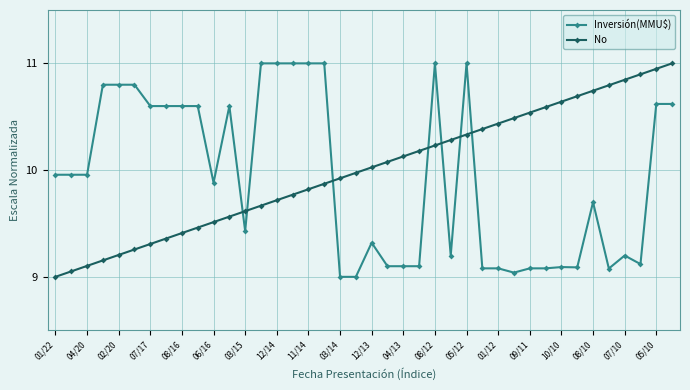

What is the average value of the Inversión(MMU$) series?

9.9